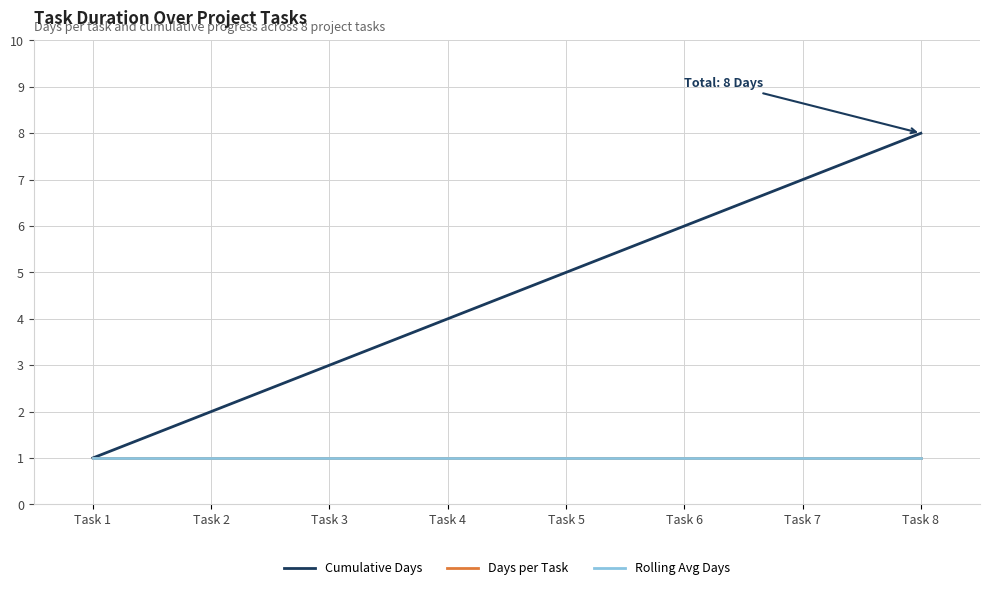

Between Task 2 and Task 8, which is larger?

Task 8